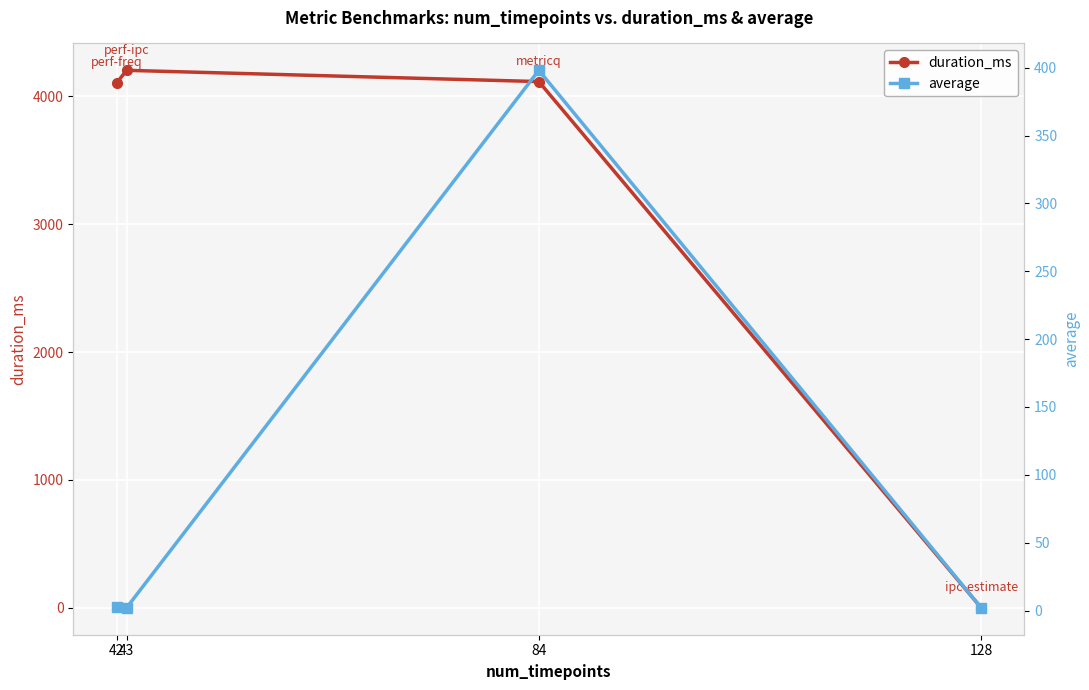

True or false: average and duration_ms cross at least once.

True